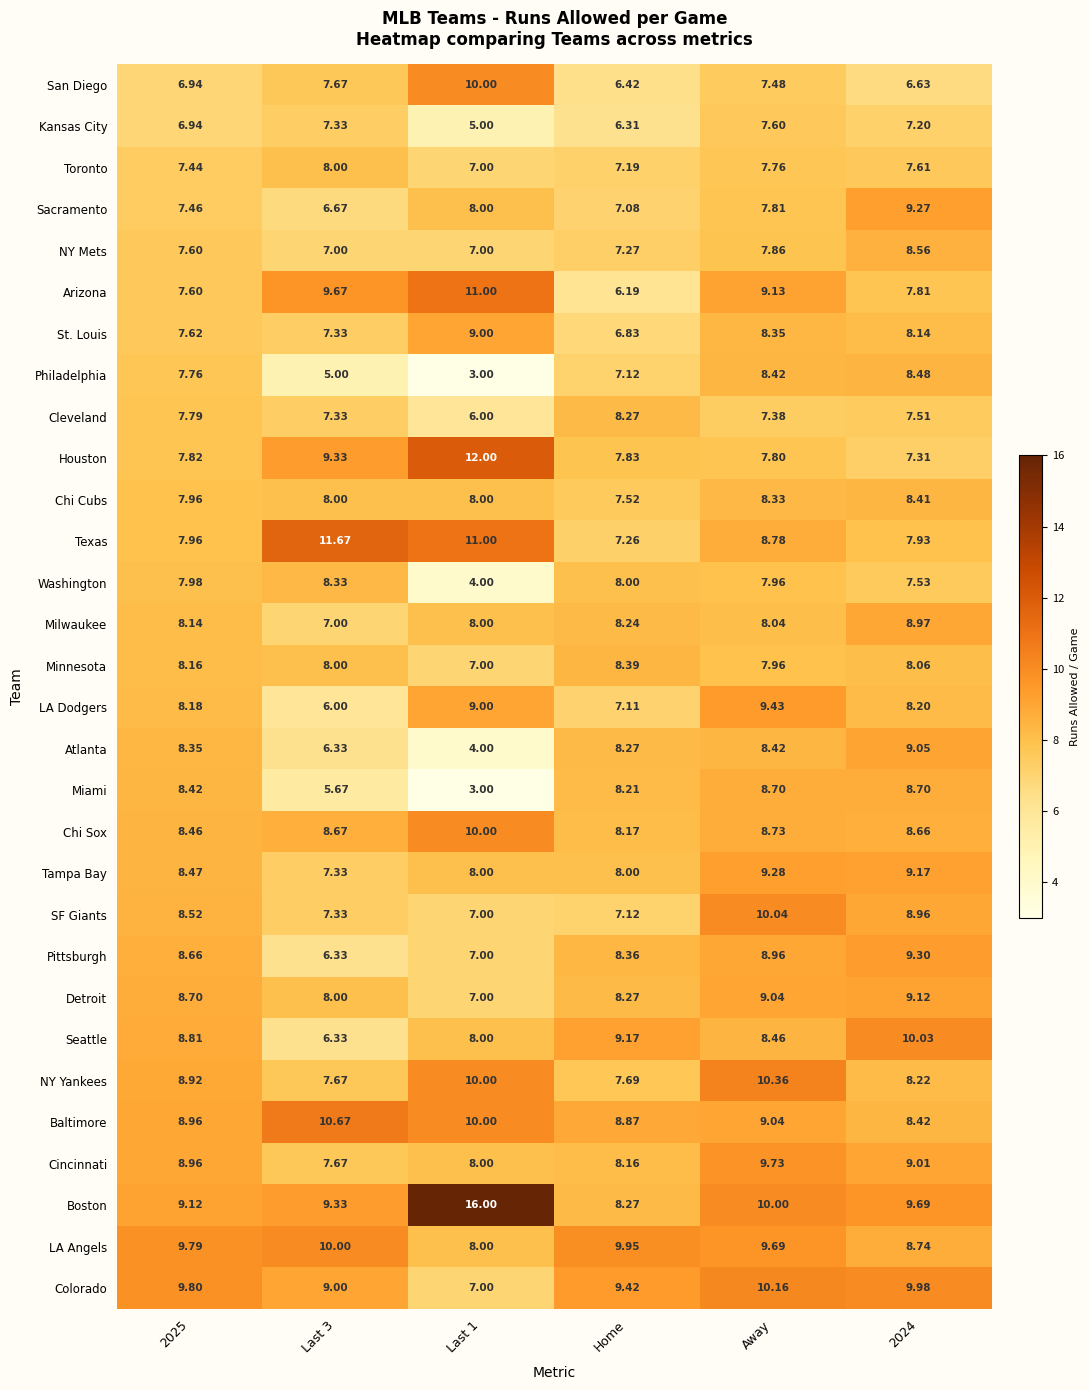

Which series has the largest total across all categories?

Boston